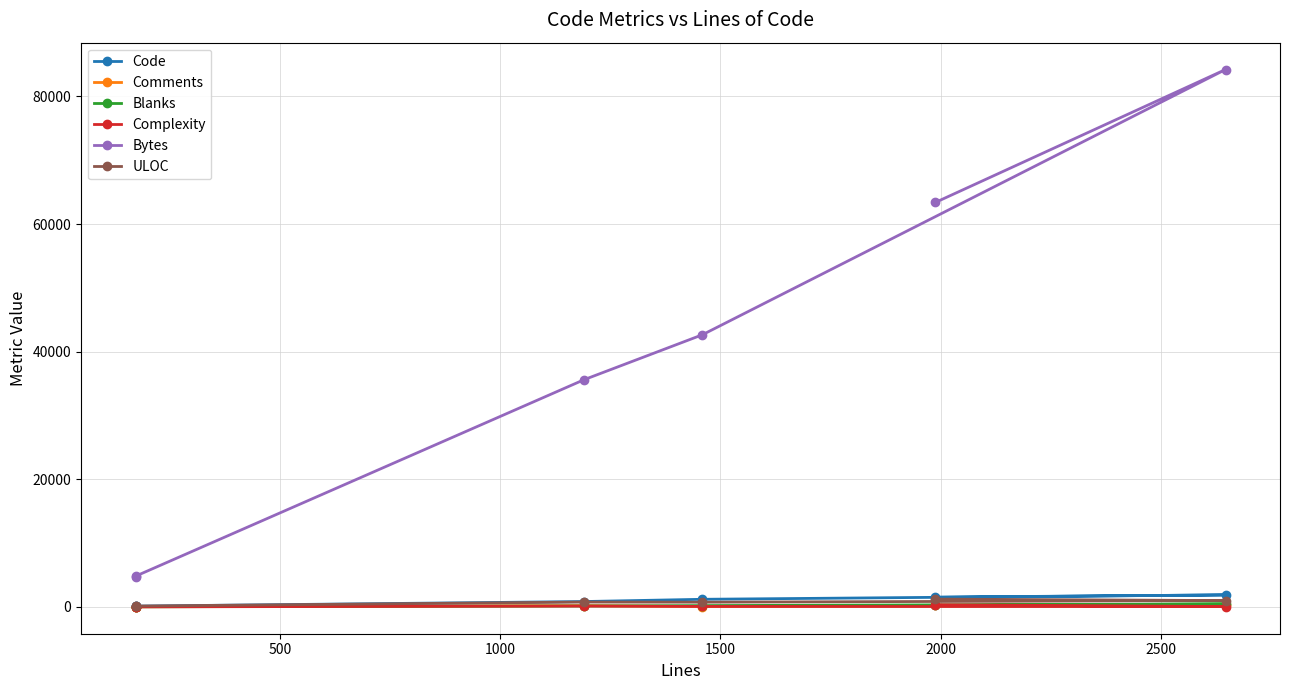

Which series has the widest spread of values?

Bytes